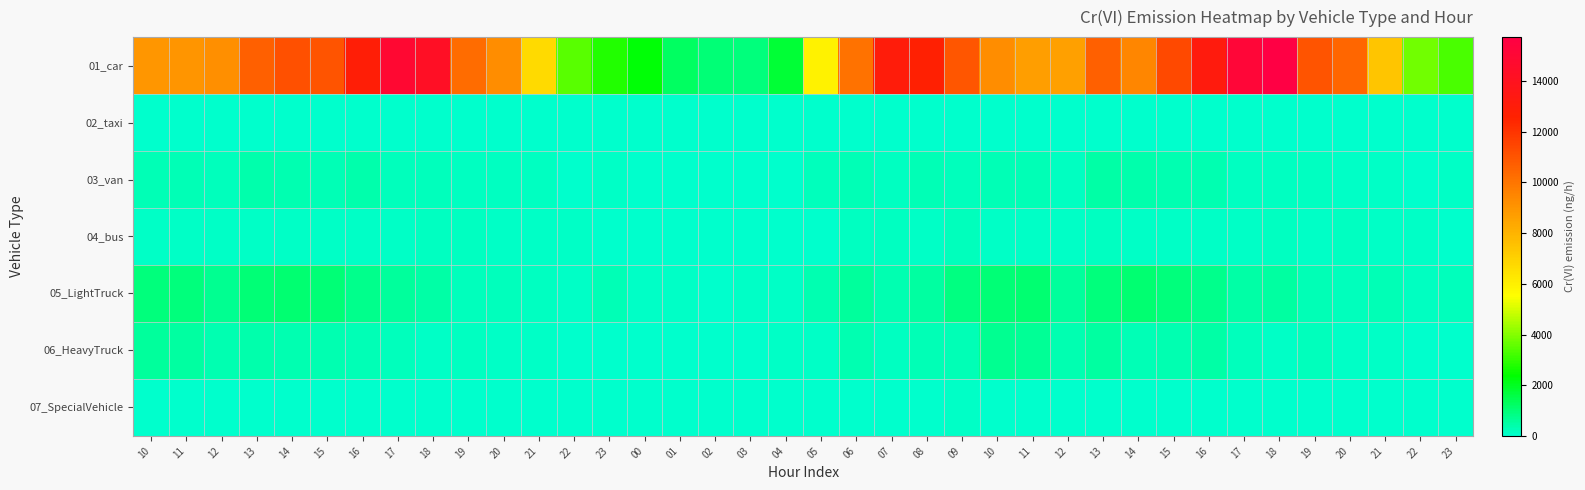

Which series changed the most between 16 and 19?

01_car